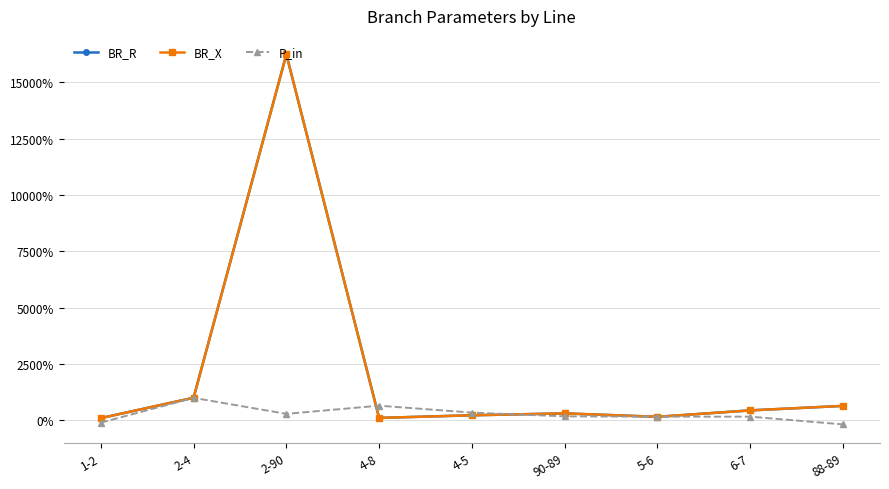

True or false: P_in has a value of 344.1 at 4-5.

True